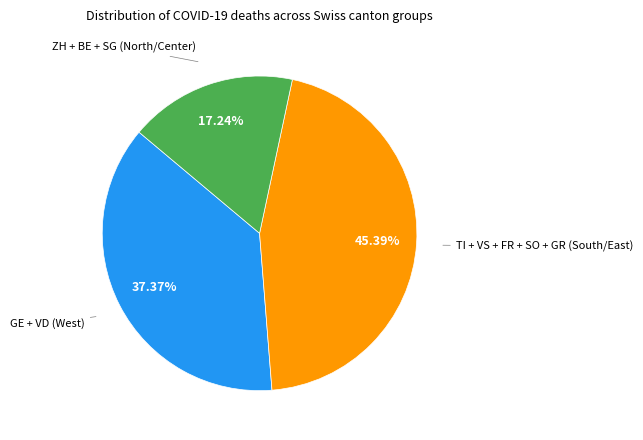

Is there any slice that represents more than half of the pie?

No